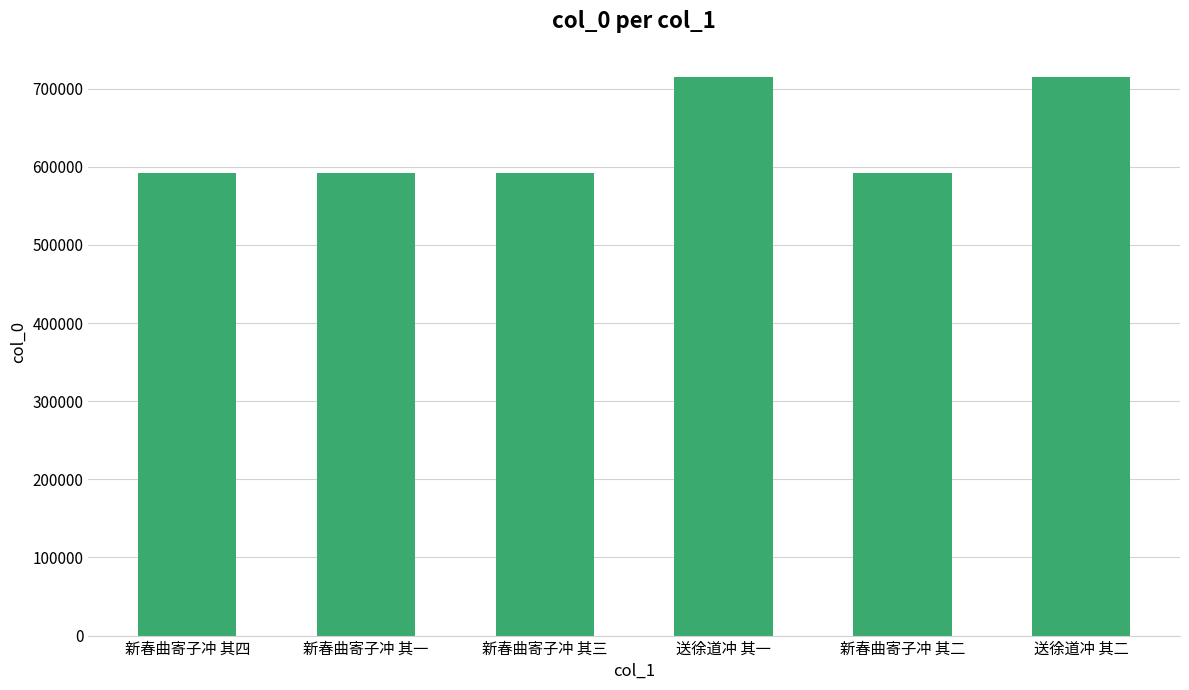

Which has a higher value, 新春曲寄子冲 其一 or 送徐道冲 其二?

送徐道冲 其二